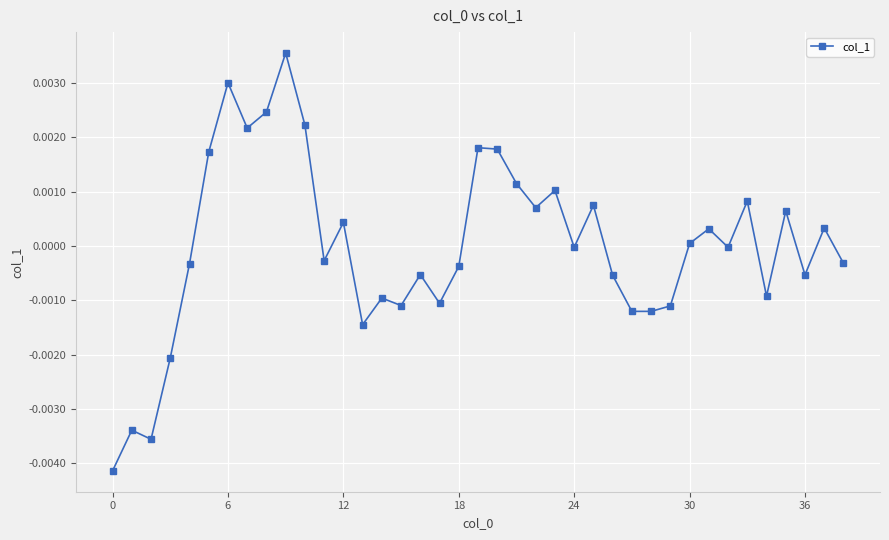

How many points are lower than both their immediate neighbors (excluding endpoints)?

12